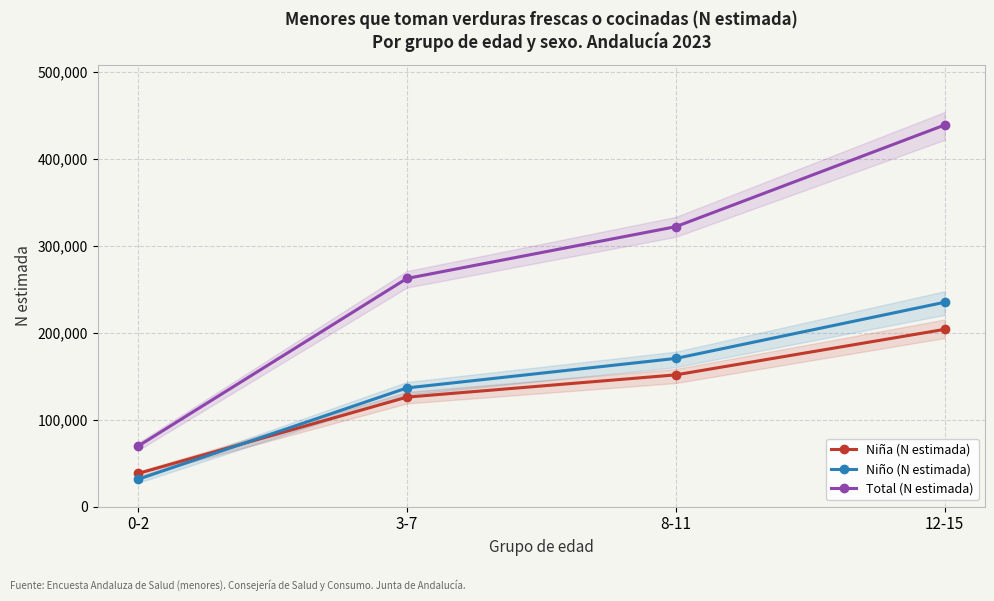

List the series in order of their peak value, highest first.

Total (N estimada), Niño (N estimada), Niña (N estimada)